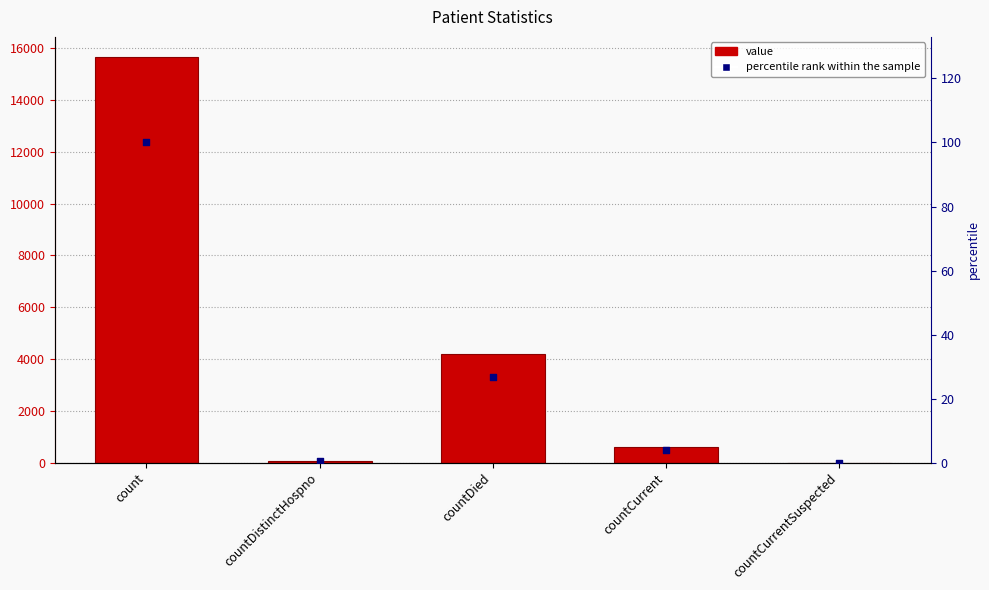

At how many categories does at least one series exceed 3704?

2